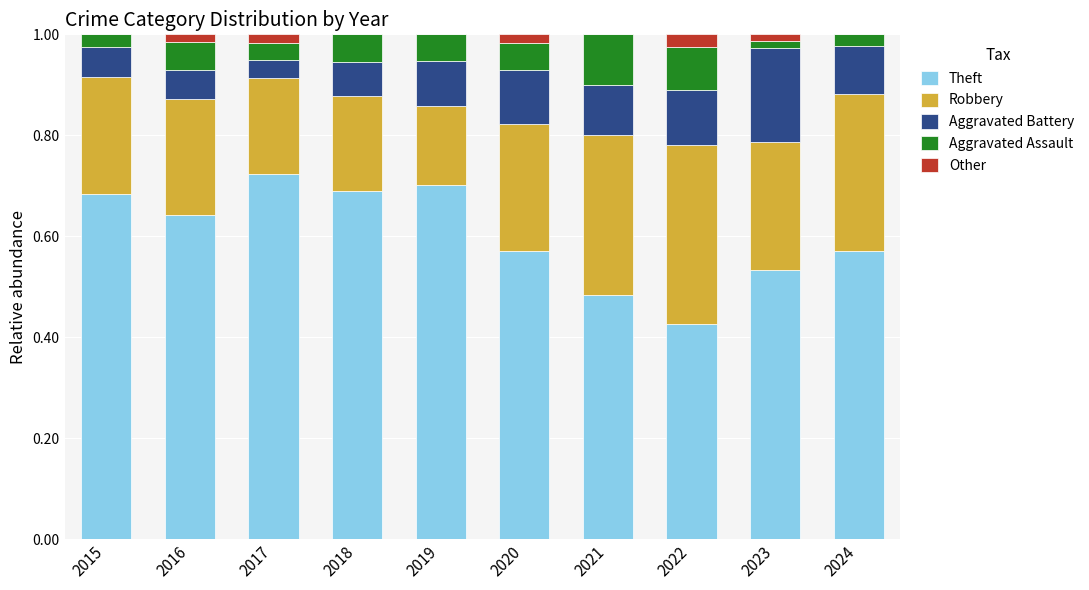

Which category has the highest value in the Theft series?

2017